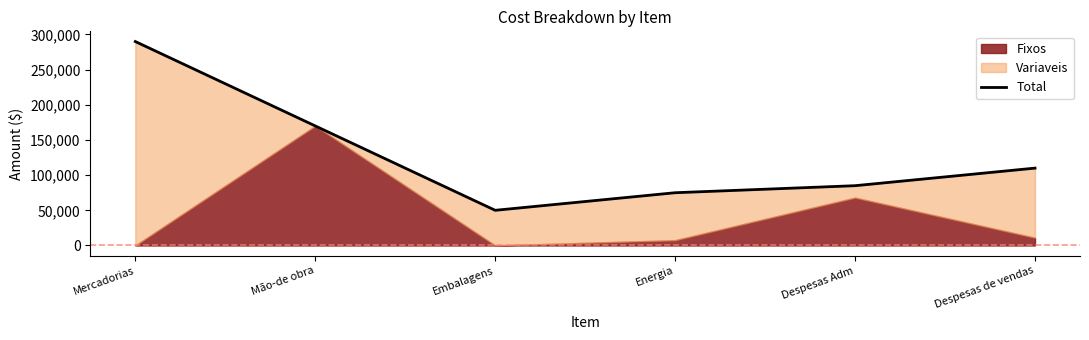

What is the change in value from Embalagens to Despesas Adm?

+35000